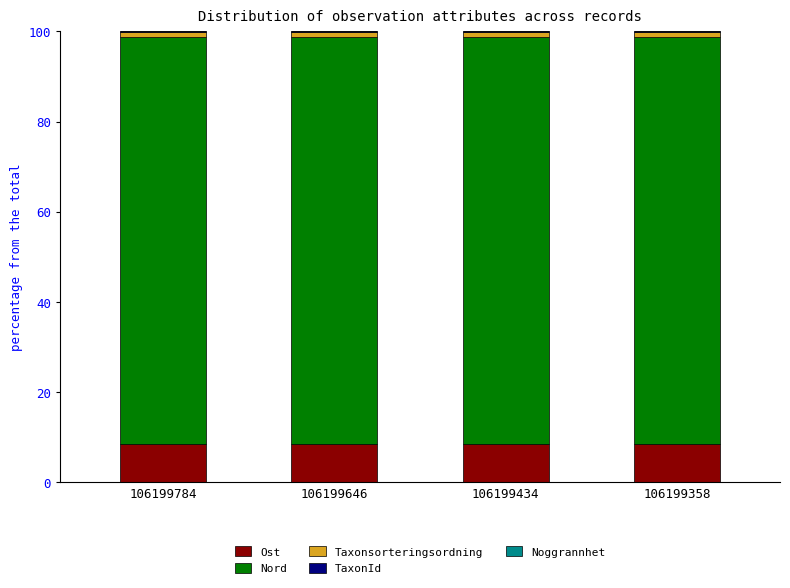

Is it true that Ost equals 3.9 at 106199646?

False